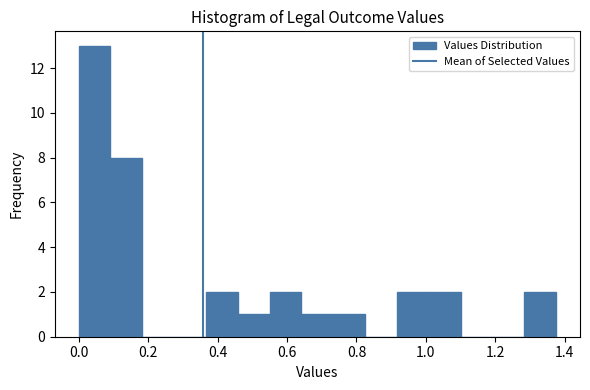

What is the height of the bar covering 0.74 to 0.82 on the x-axis? Neither the bar edges nor the heights are printed on the chart, so give them approximately, as read against the axes.

1